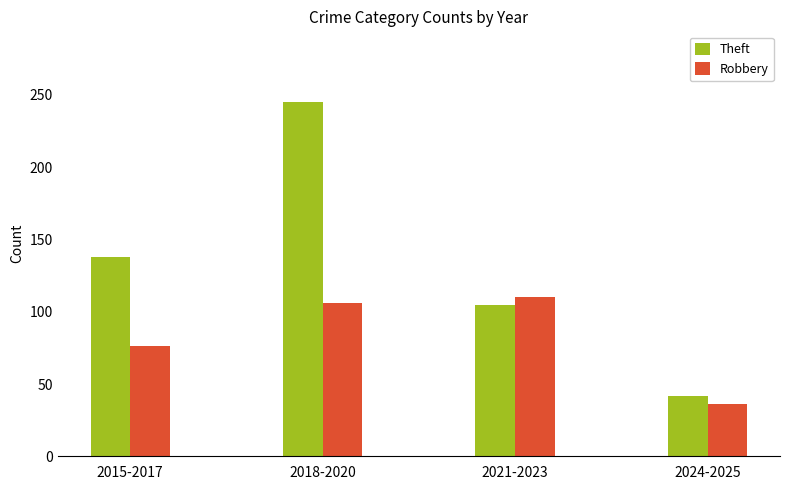

The Theft series shows 138 at 2015-2017. True or false?

True